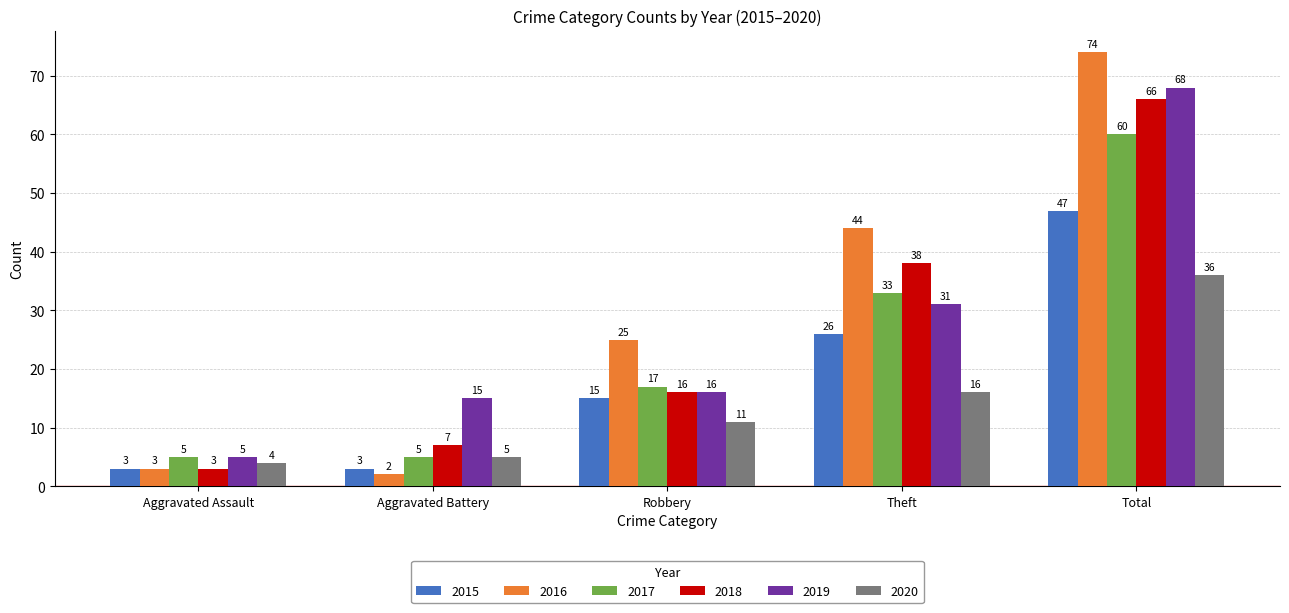

At how many categories does at least one series exceed 62?

1